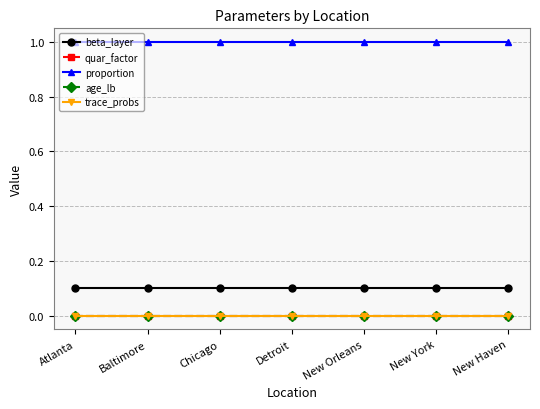

Is this an area chart (filled region under the line)?

No